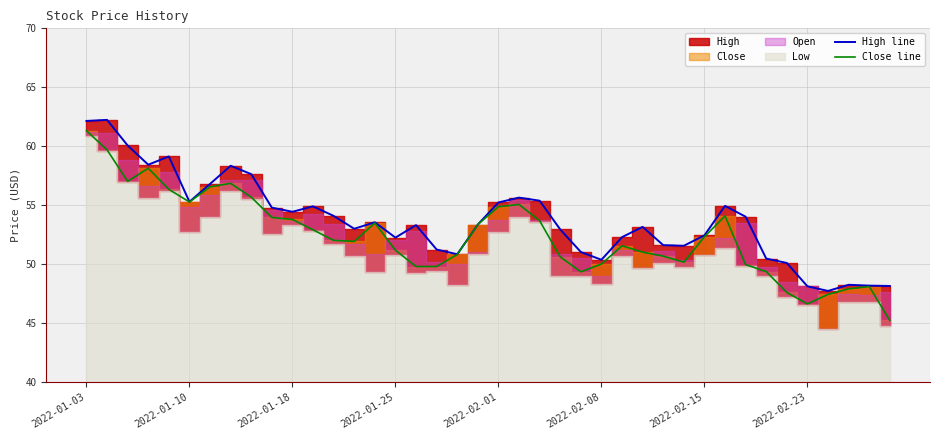

At which label does High line first exceed 53?

2022-01-03